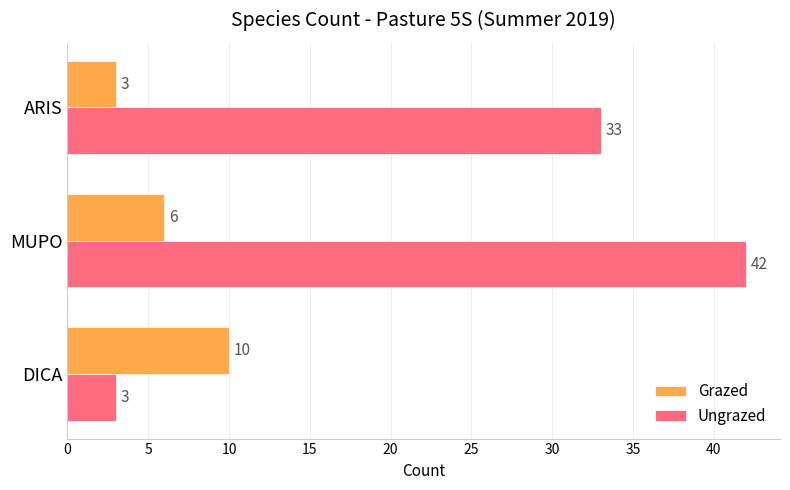

Where is Ungrazed nearest to the value 22?

ARIS